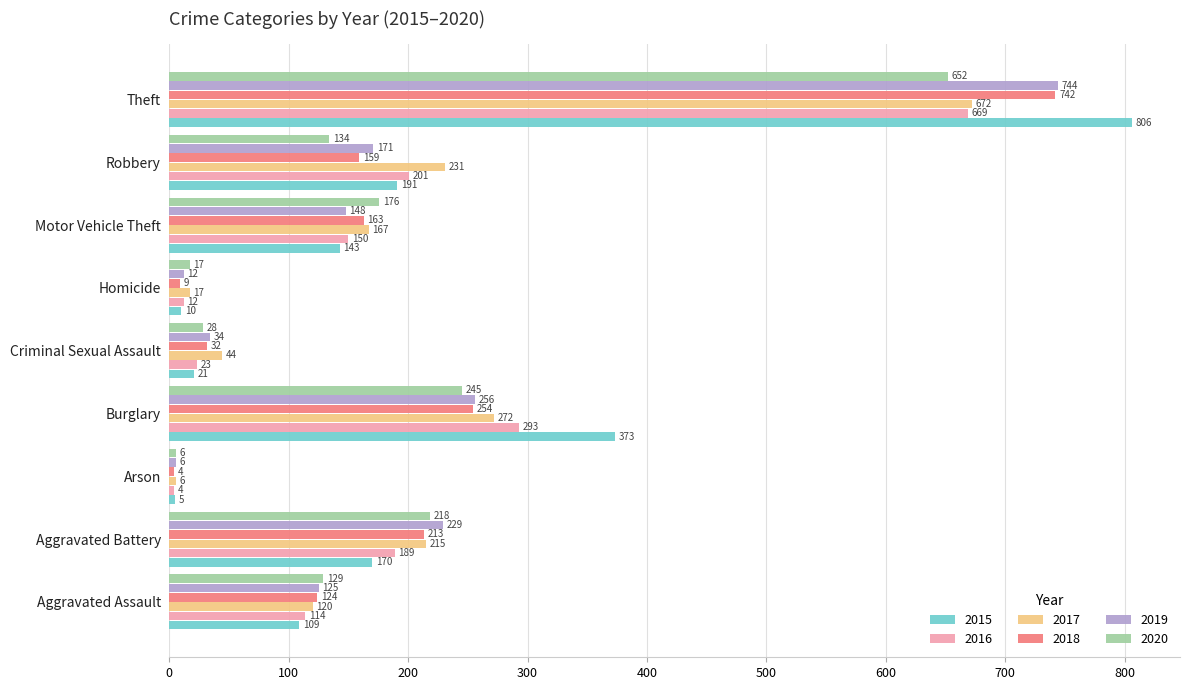

What are all the series names shown in the legend?

2015, 2016, 2017, 2018, 2019, 2020